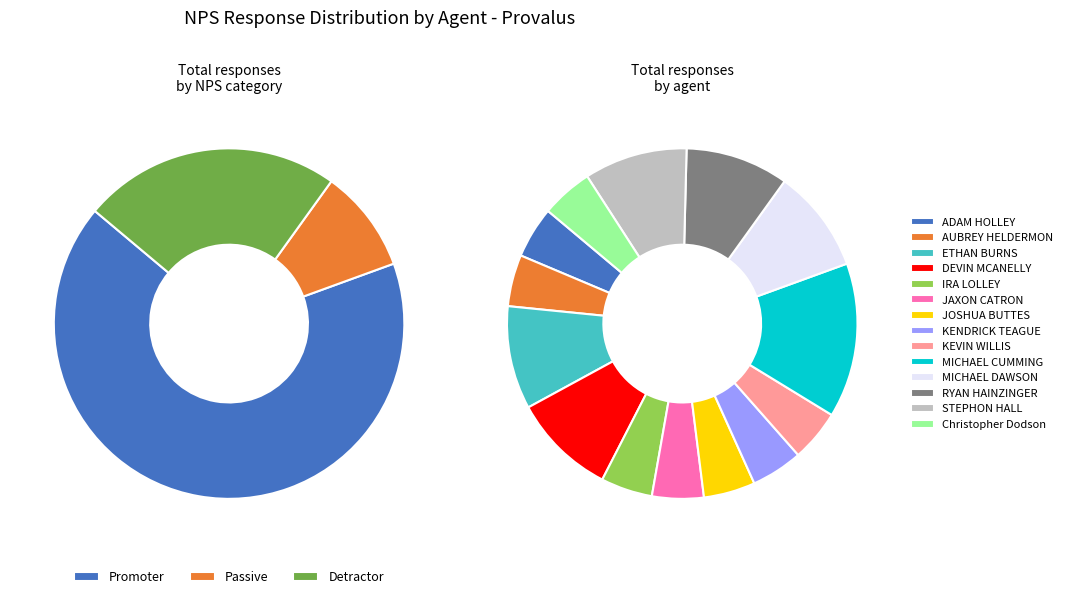

Is RYAN HAINZINGER the majority of the pie?

No